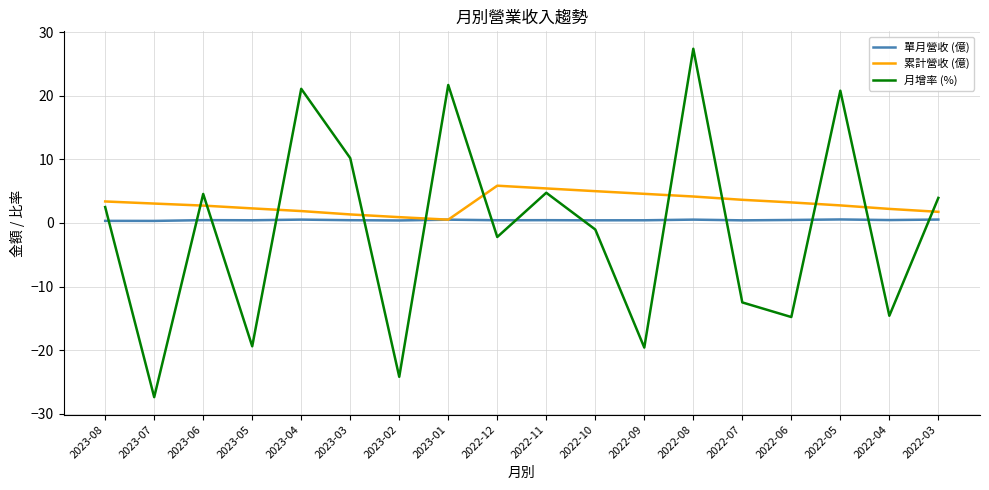

Which series has the largest range (max minus min)?

月增率 (%)